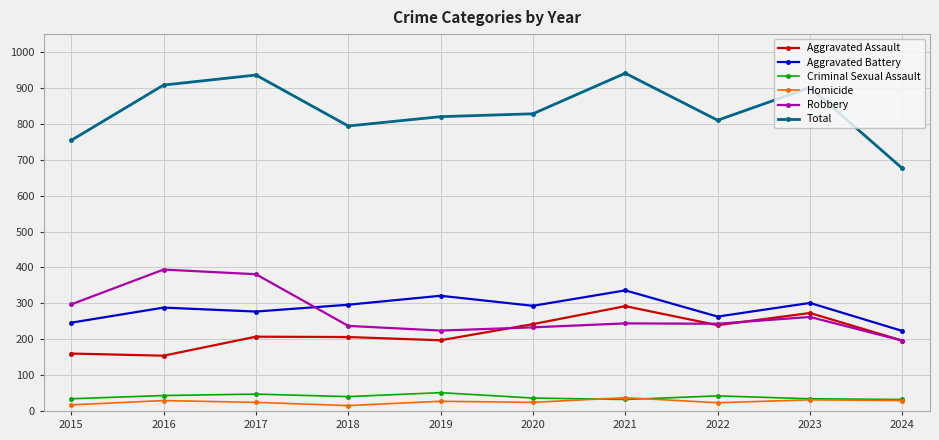

How many lines are shown in the chart?

6